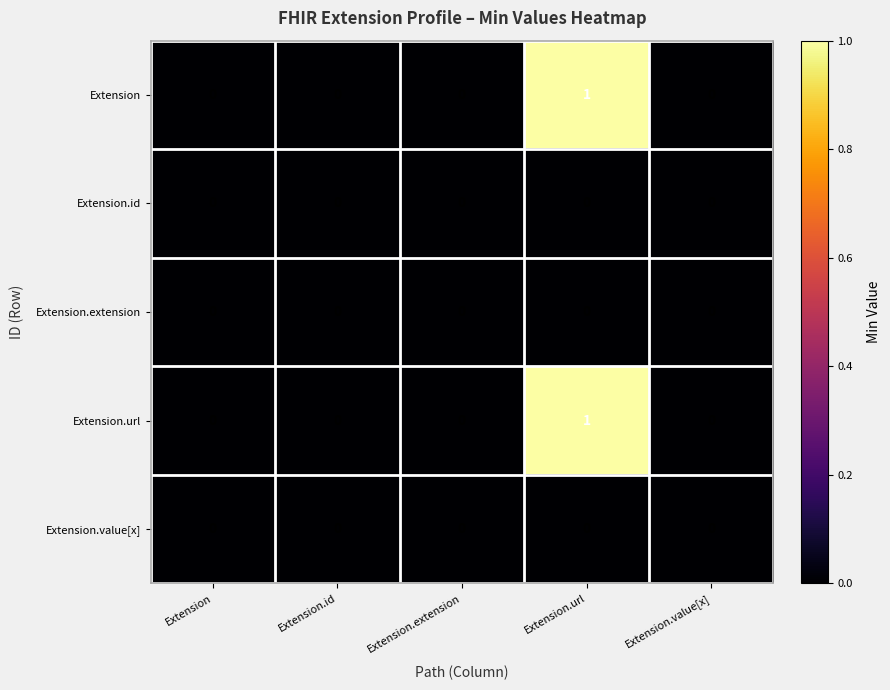

Reading left to right, list all the values displayed in this chart.

Extension: Extension=0	Extension.id=0	Extension.extension=0	Extension.url=1	Extension.value[x]=0
Extension.id: Extension=0	Extension.id=0	Extension.extension=0	Extension.url=0	Extension.value[x]=0
Extension.extension: Extension=0	Extension.id=0	Extension.extension=0	Extension.url=0	Extension.value[x]=0
Extension.url: Extension=0	Extension.id=0	Extension.extension=0	Extension.url=1	Extension.value[x]=0
Extension.value[x]: Extension=0	Extension.id=0	Extension.extension=0	Extension.url=0	Extension.value[x]=0